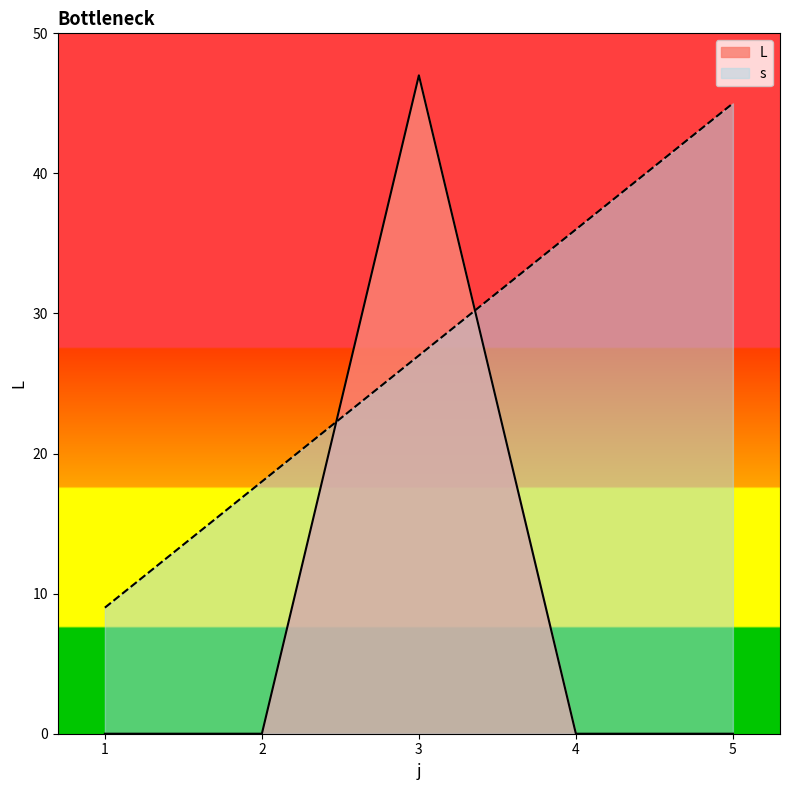

At which category is the sum across all series the highest?

3